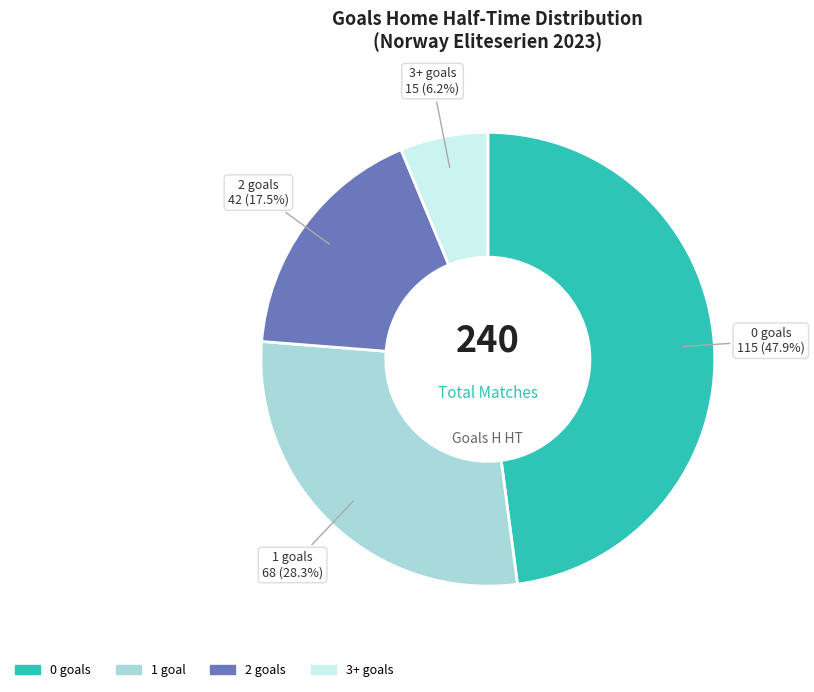

What is the total percentage of 3+ and 0?

54.2%